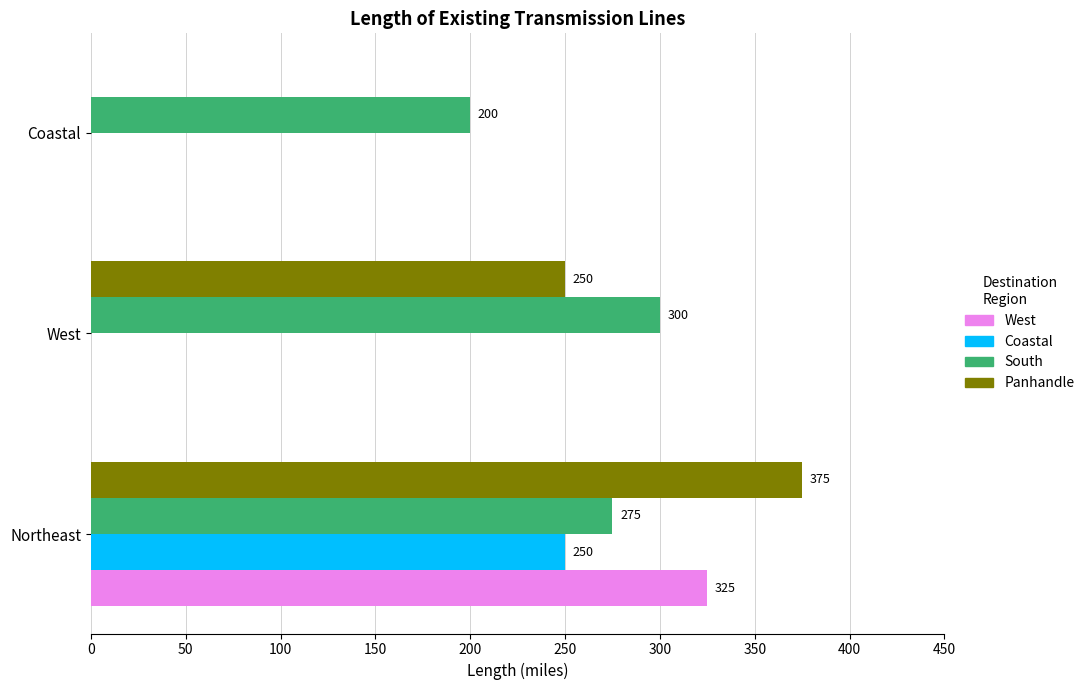

What is the sum of all West values?

325